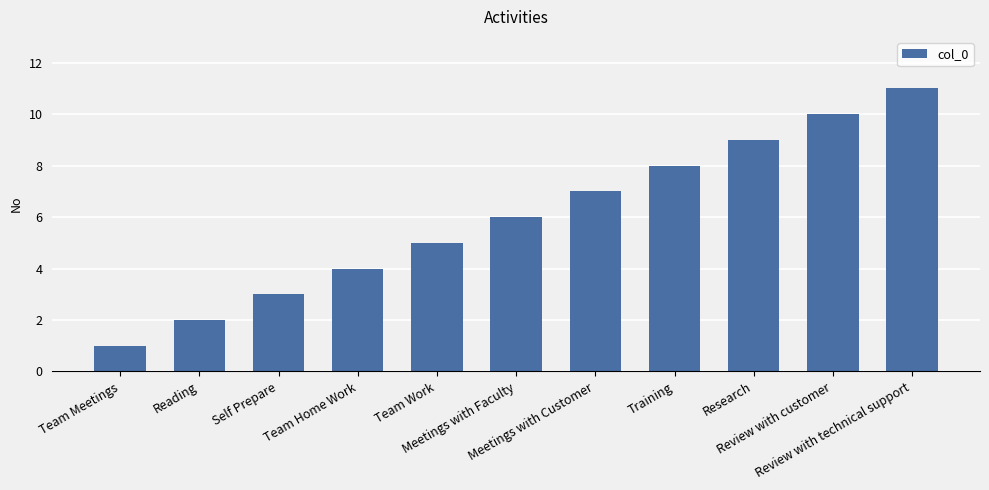

How many categories are shown in the chart?

11